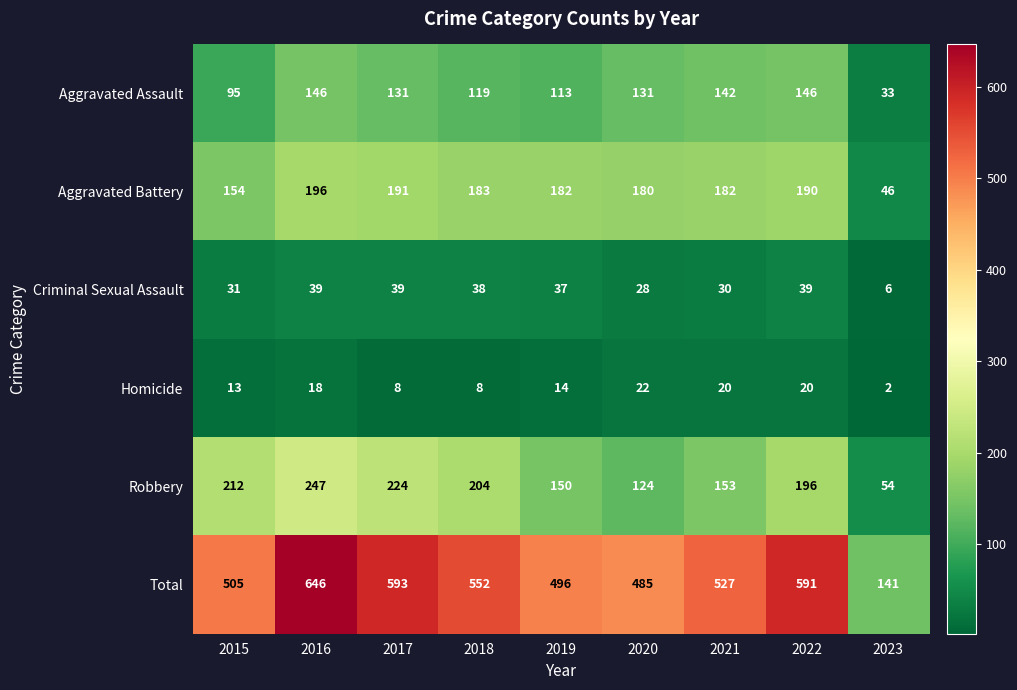

True or false: Homicide has a value of 14 at 2019.

True